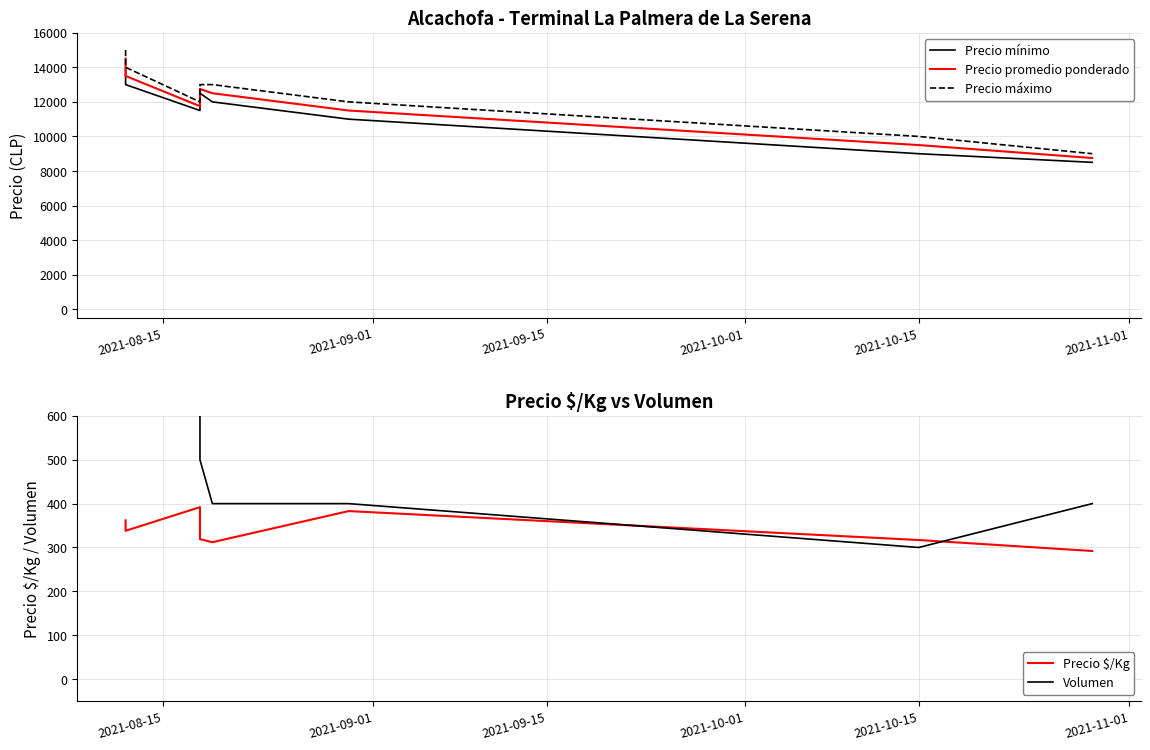

What is the label of the 3rd point from the left?

2021-09-15